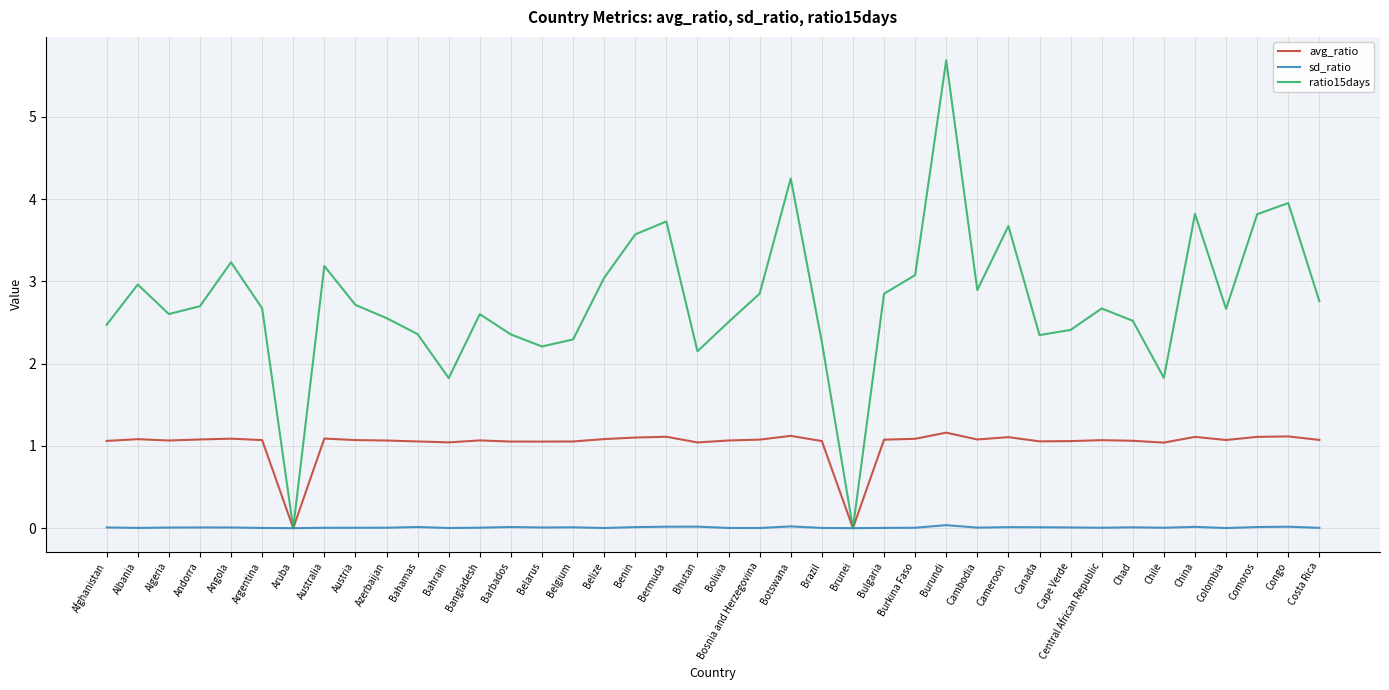

At which label does ratio15days first exceed 2?

Afghanistan